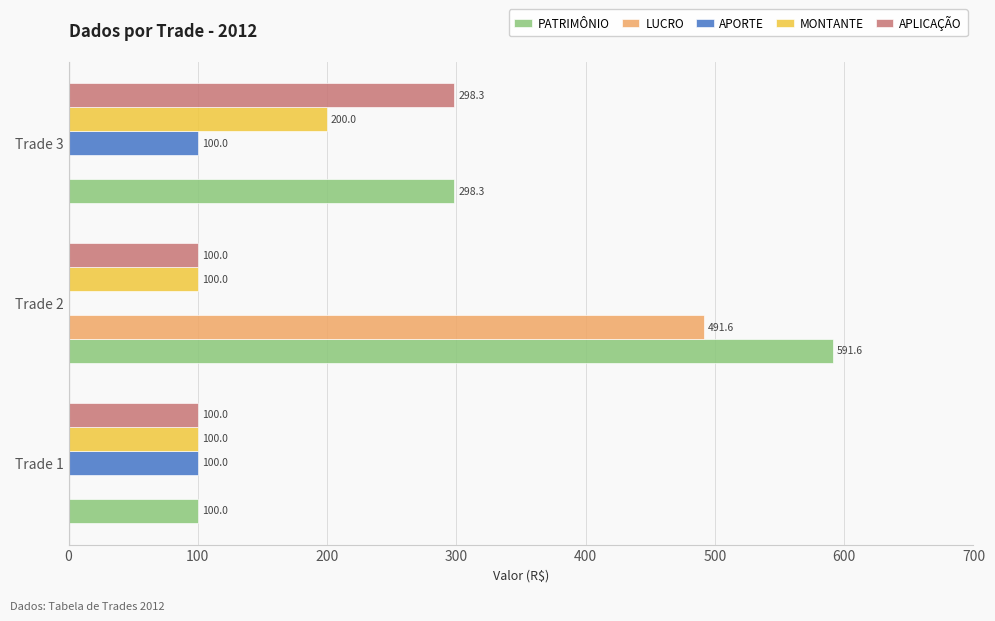

What is the highest value of the APLICAÇÃO series?

298.3